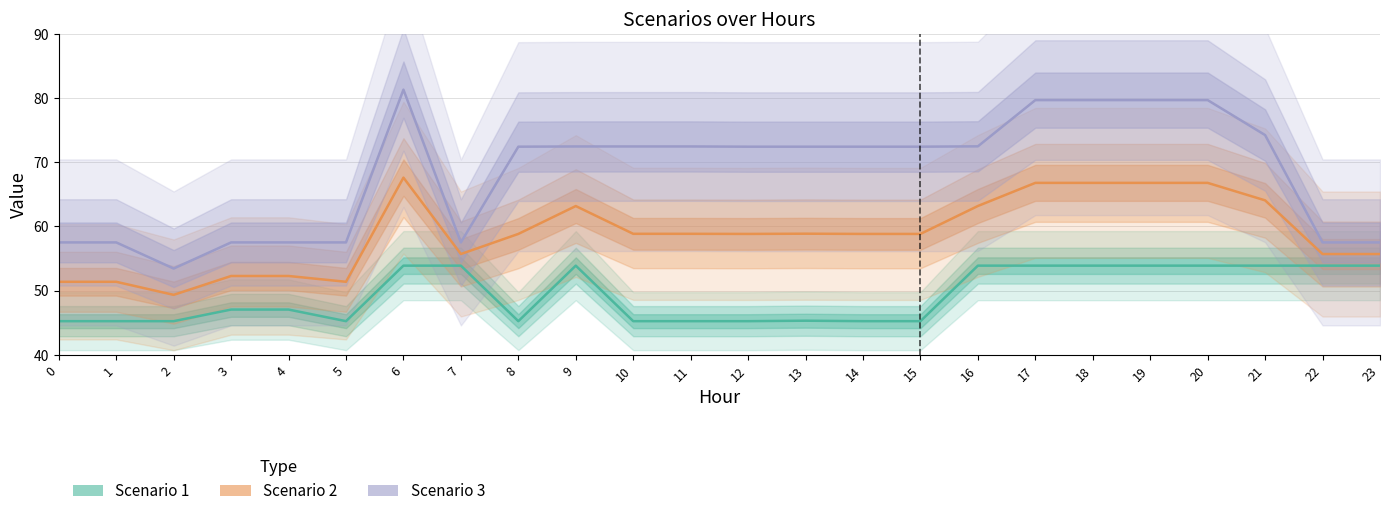

Which has a higher value, 7 or 13?

7